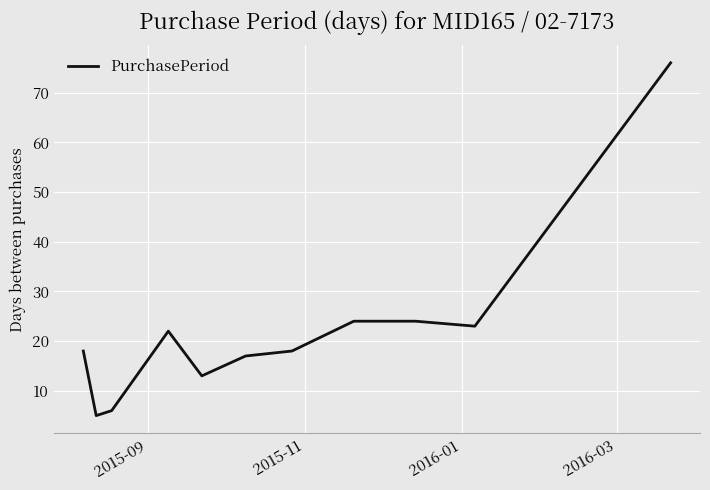

What is the difference between the maximum and minimum values?

71